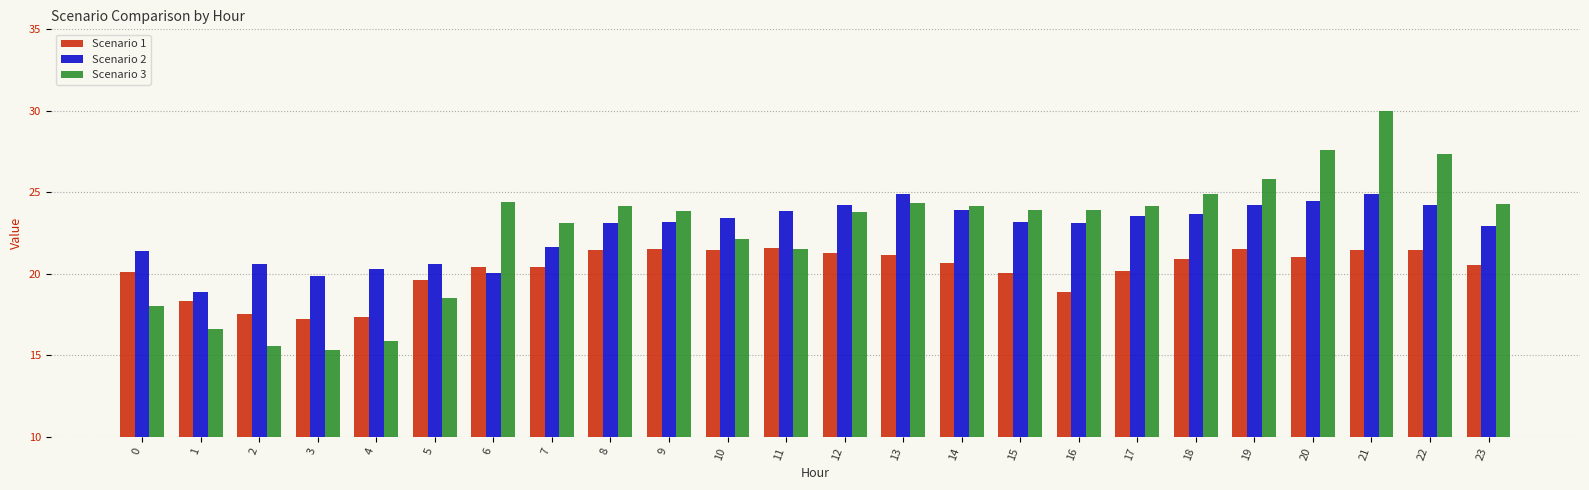

The value of Scenario 3 at 1 is 5.0. True or false?

False